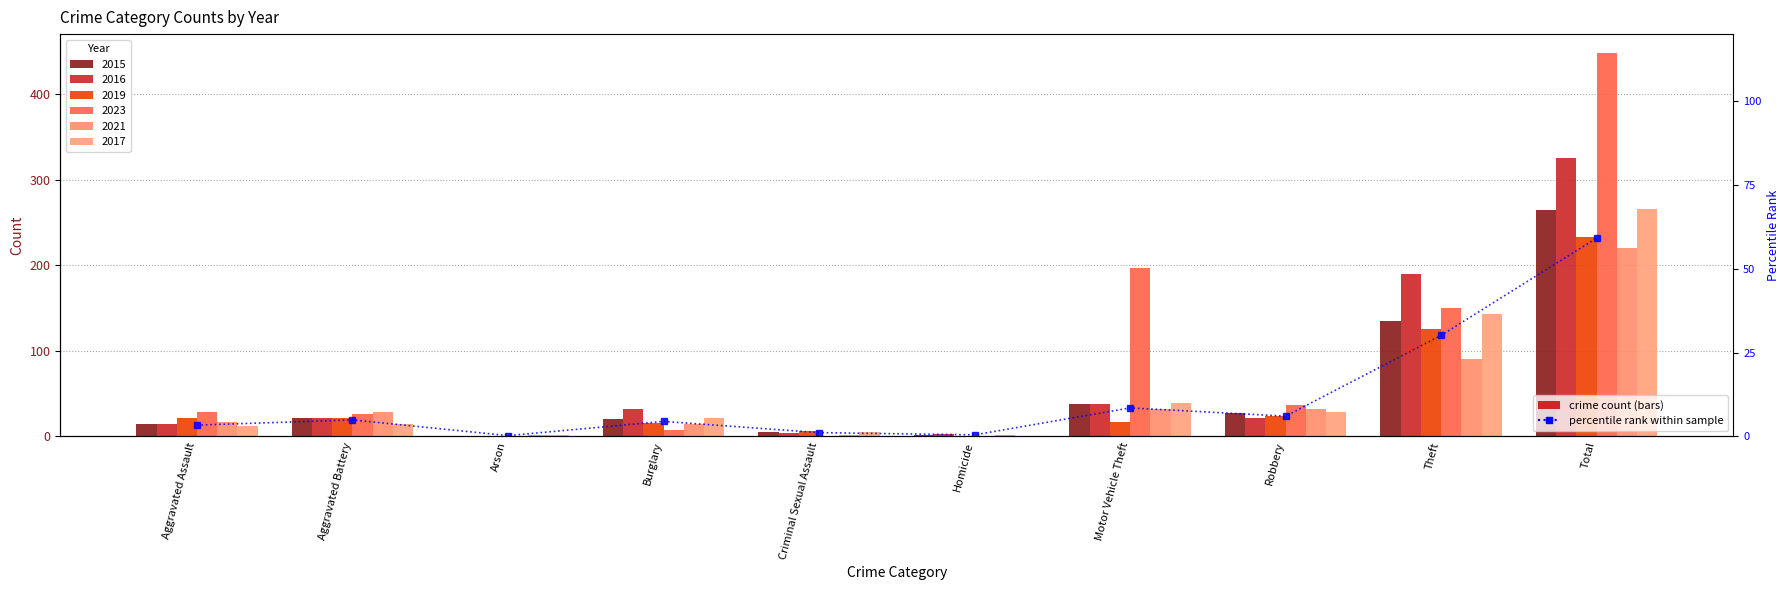

List the labels in order of value, smallest first.

Arson, Homicide, Criminal Sexual Assault, Aggravated Assault, Burglary, Aggravated Battery, Robbery, Motor Vehicle Theft, Theft, Total